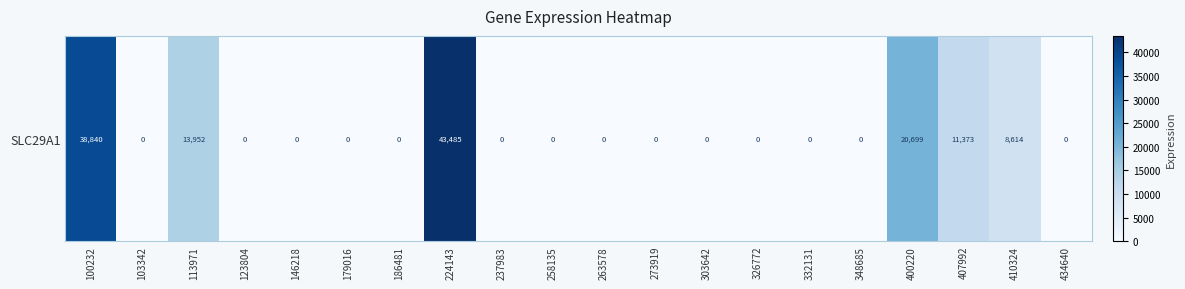

True or false: the data shows 13952 at 113971.

True